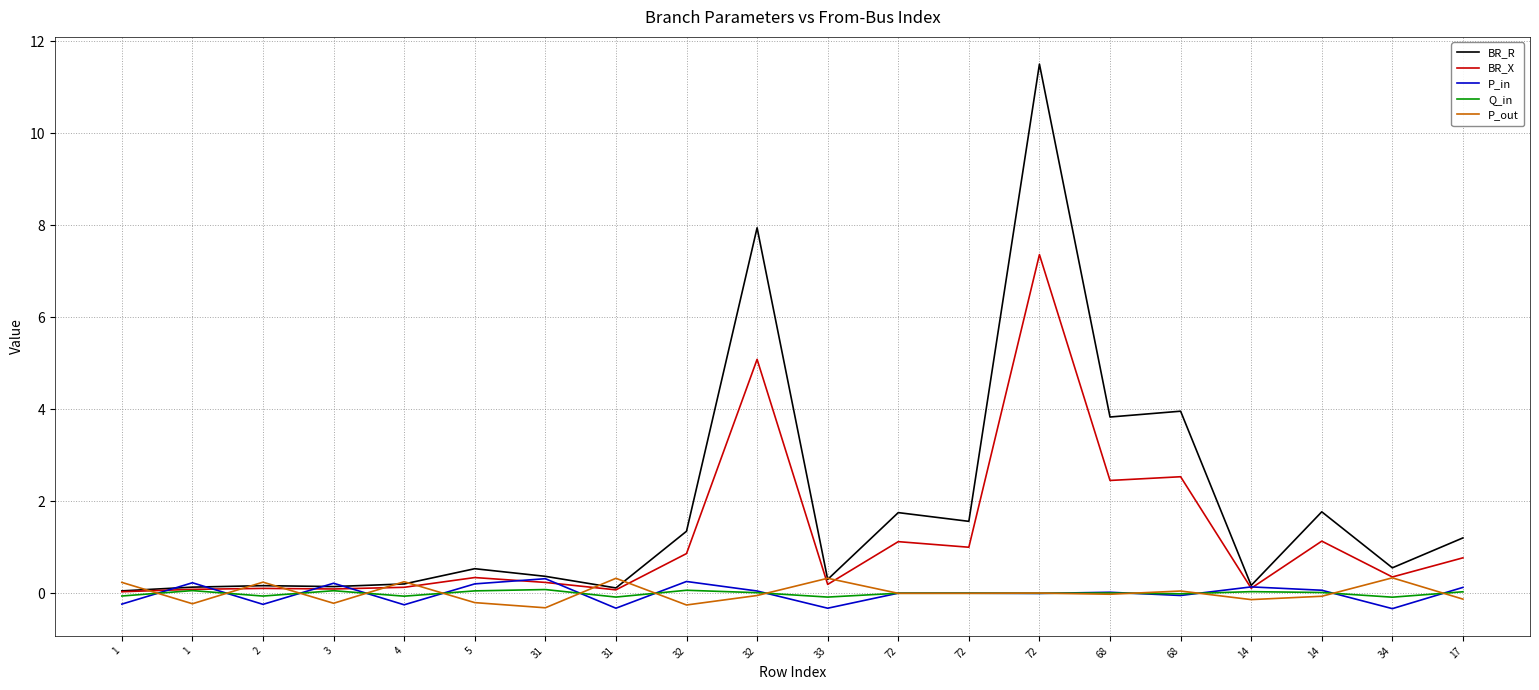

At which category does Q_in reach its first local valley?

2